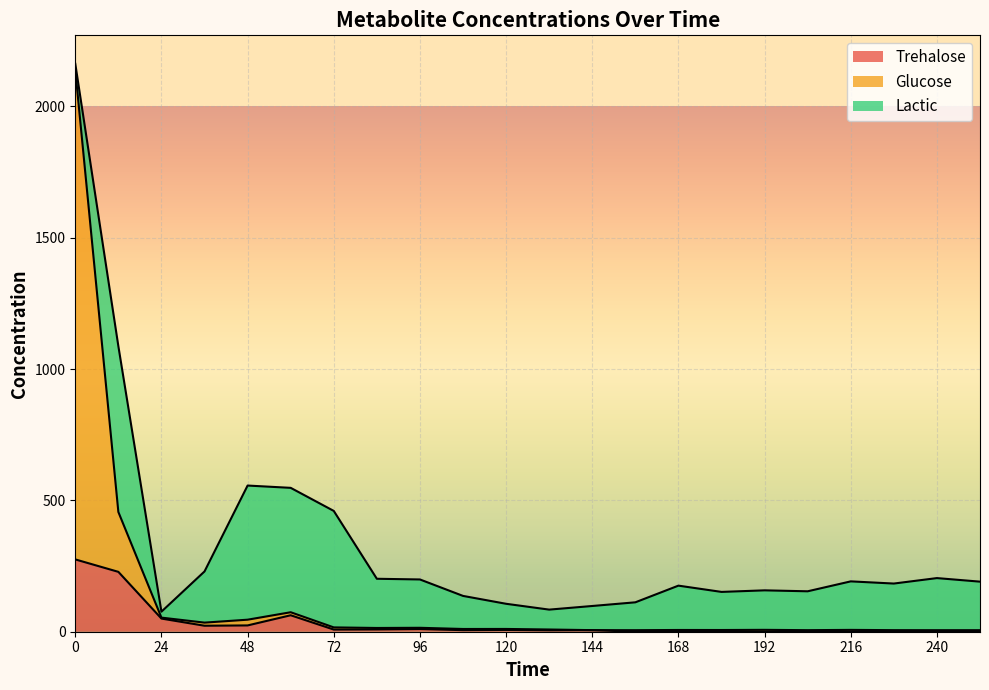

Is the value of Trehalose at 24 greater than the value of Glucose at 108?

Yes